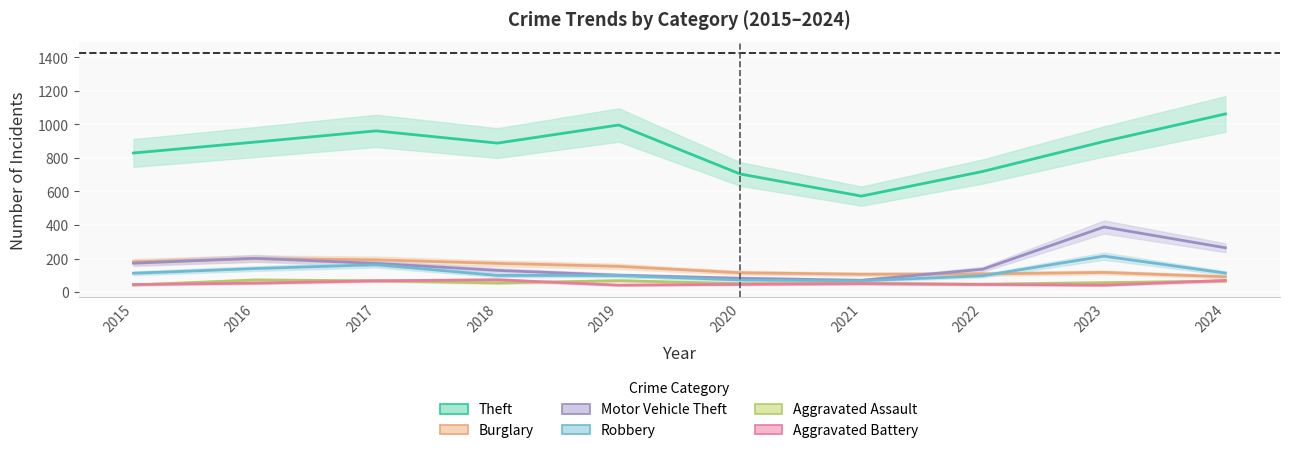

At 2020, list the series in order from smallest to largest.

Aggravated Battery, Aggravated Assault, Robbery, Motor Vehicle Theft, Burglary, Theft